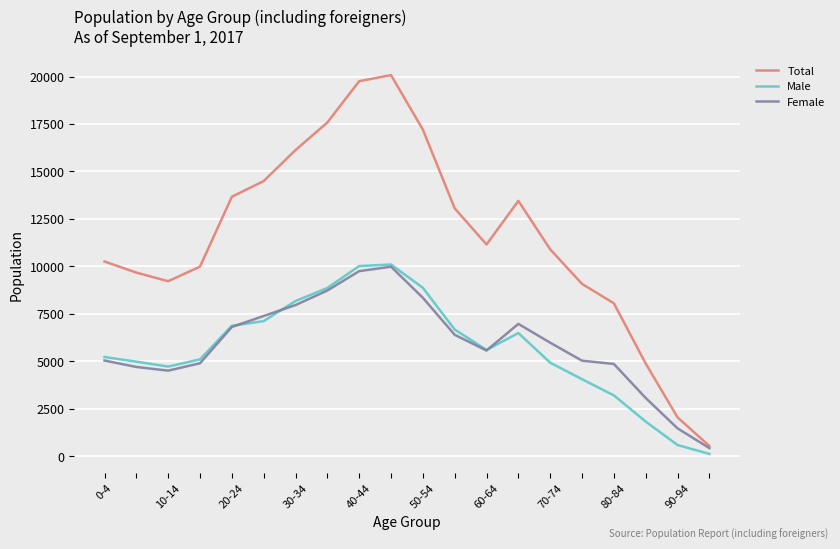

How many interior local valleys does the Total series have?

2